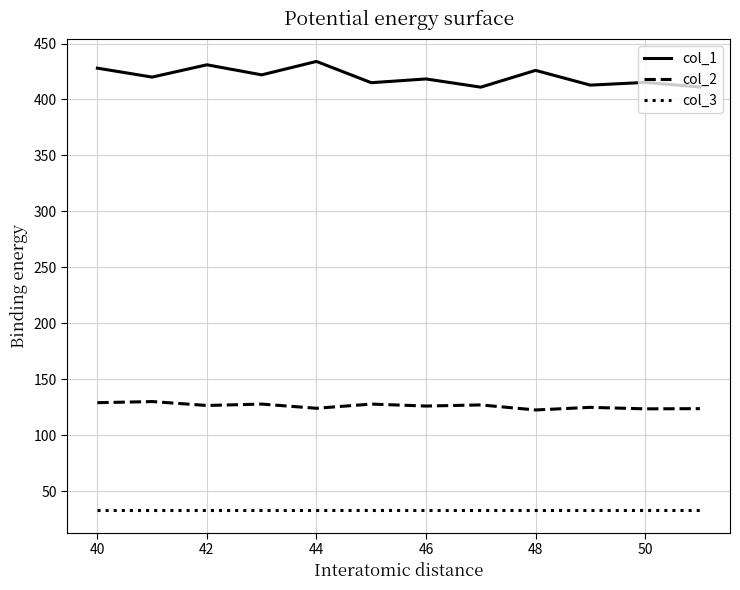

What is the smallest value displayed?

33.0